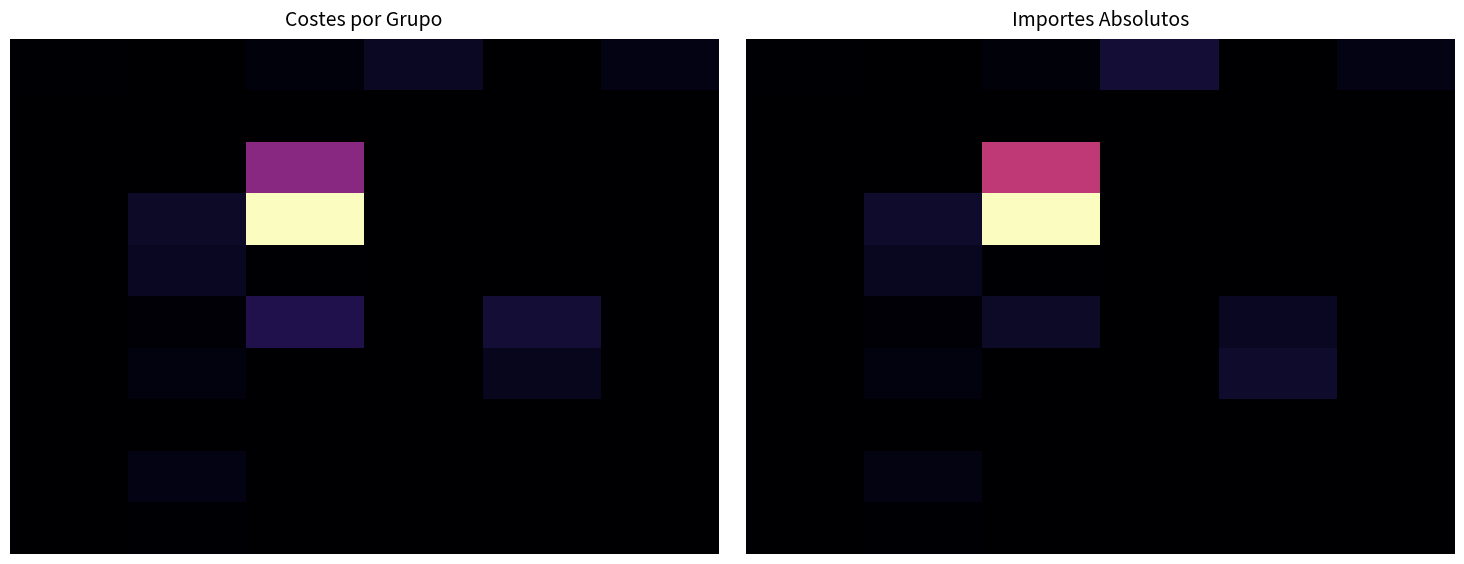

At which label does row_3 reach its minimum?

4